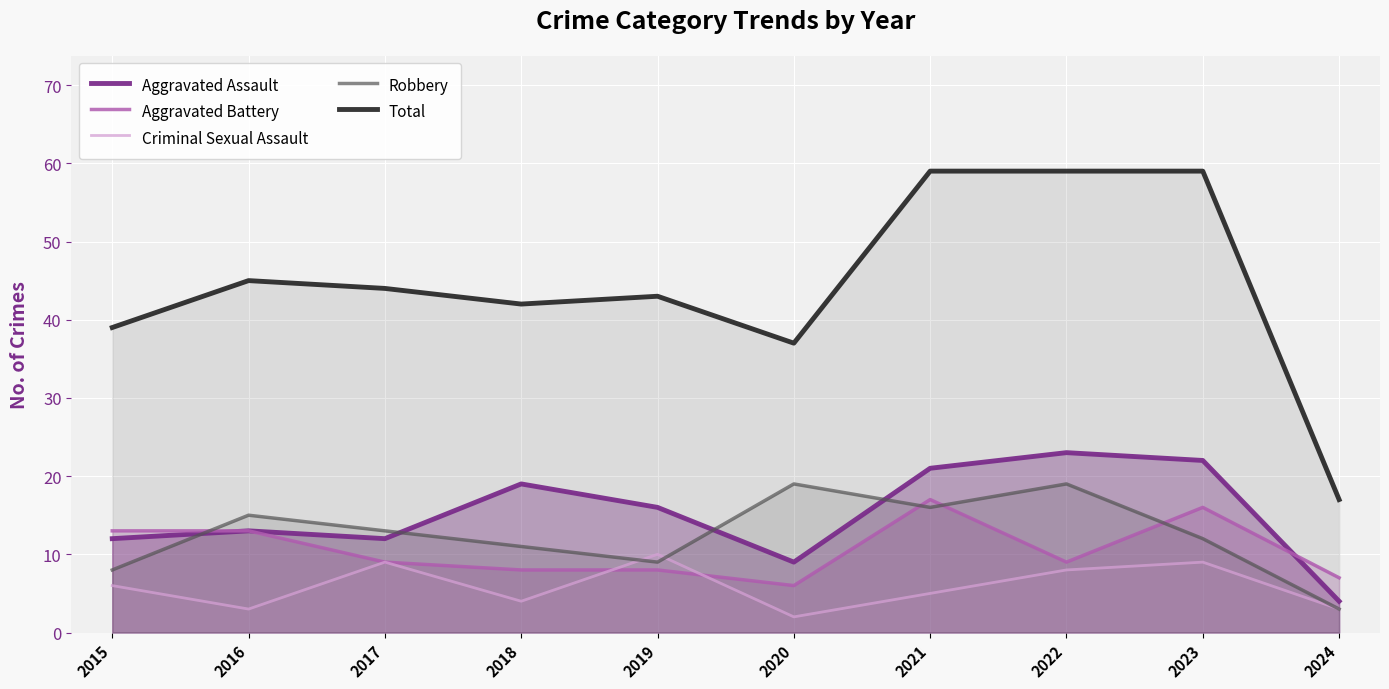

What is the value of the Criminal Sexual Assault point at the 5th from the left?

10